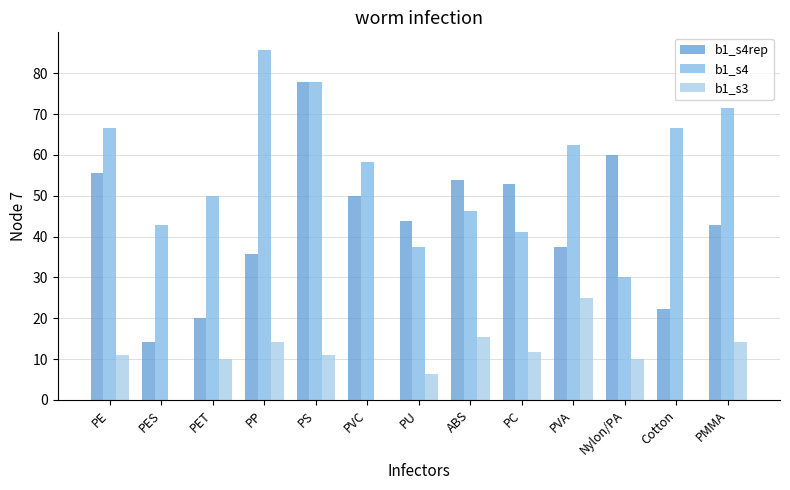

Between PS and PVA, which series saw the biggest shift?

b1_s4rep